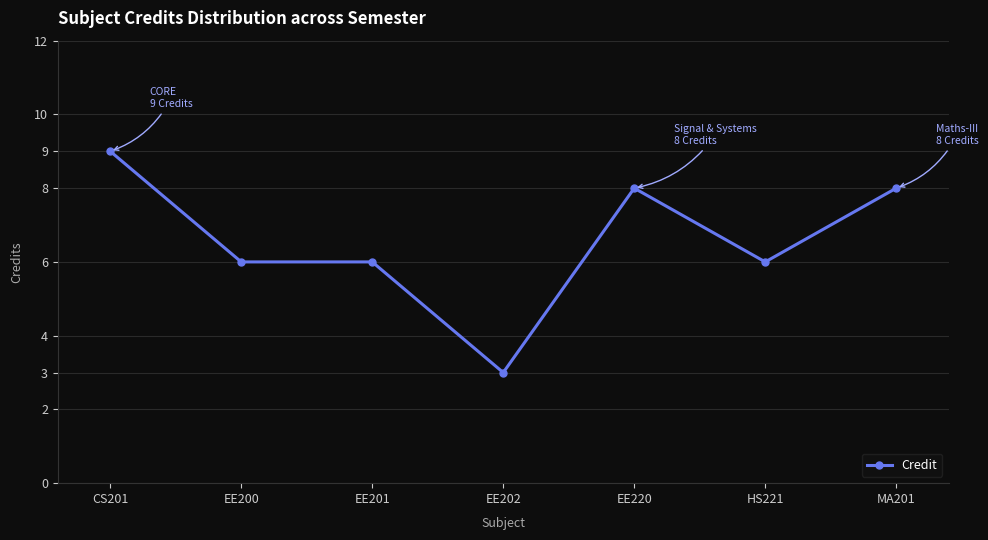

Approximately how many times larger is the value at HS221 compared to EE200?

1.0